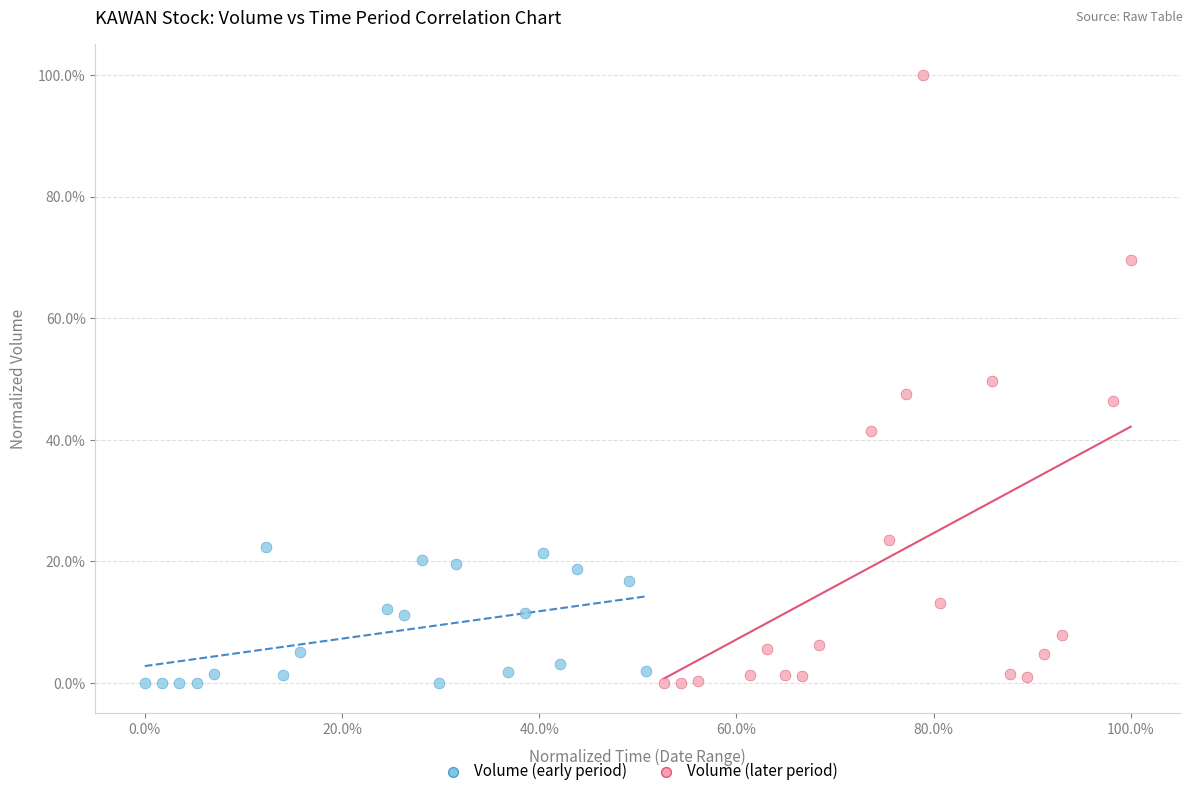

Which series contains the highest Y value?

Volume (later period)